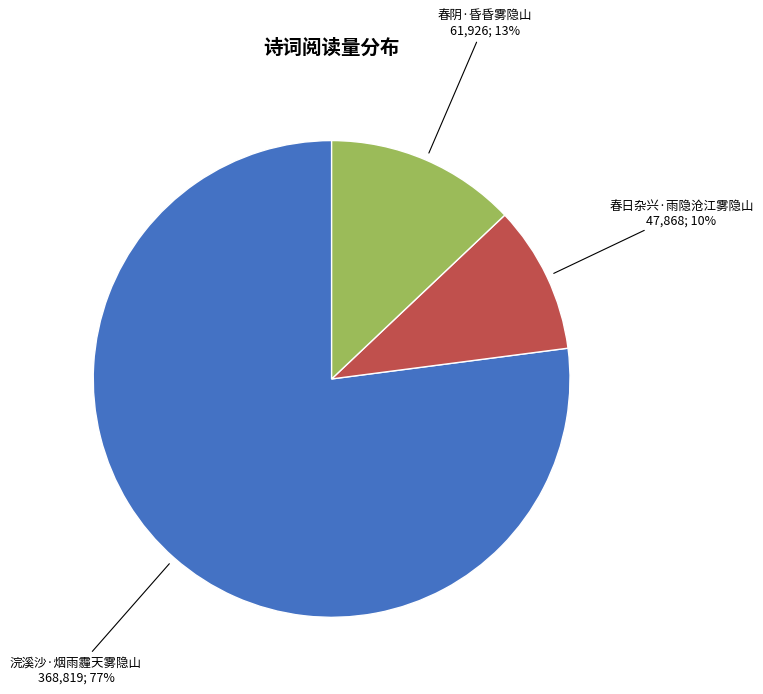

Does 春阴·昏昏雾隐山 account for over 50% of the chart?

No